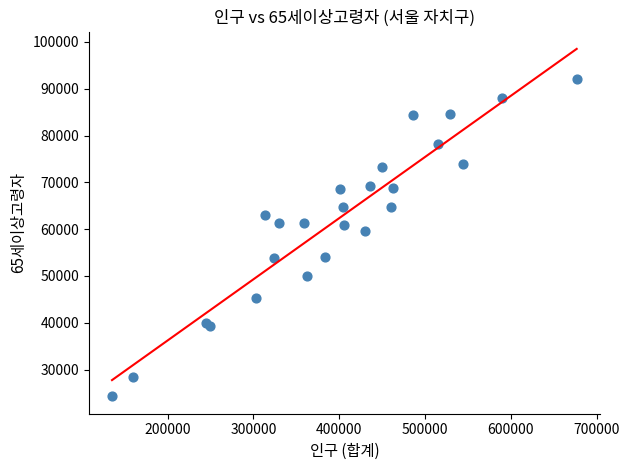

What Y value in the scatter plot is closest to 58207?

59495